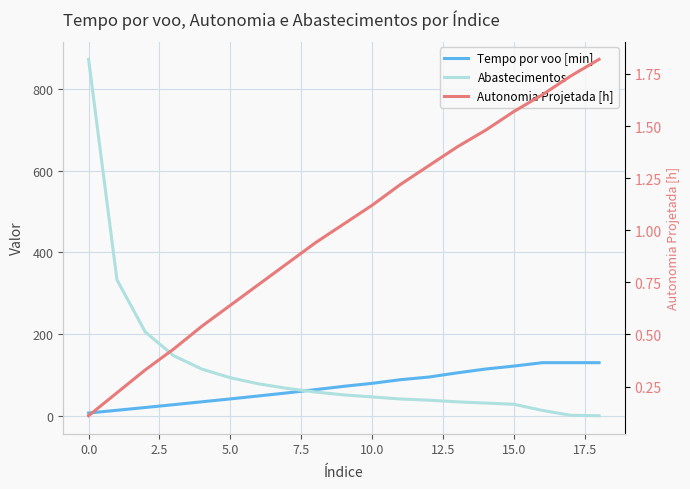

What is the difference between the maximum and minimum values in the Abastecimentos series?

873.0